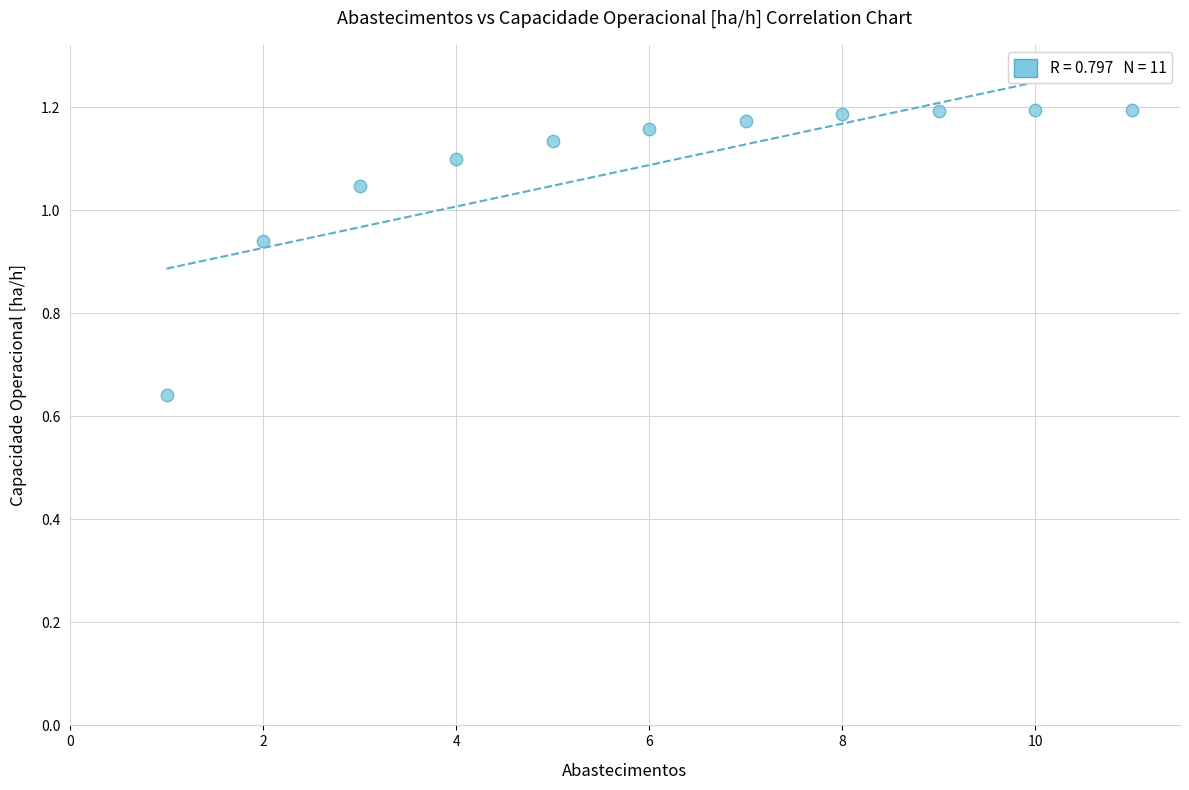

What is the range of X values (max minus min)?

10.0